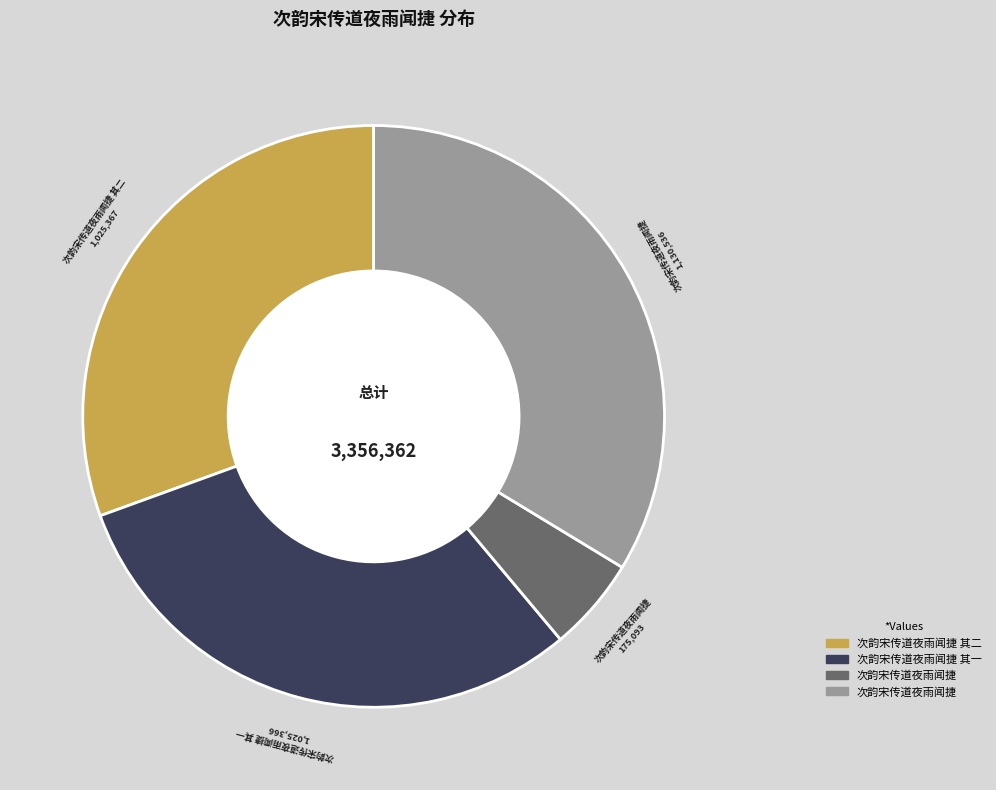

How many slices are in this pie chart?

4